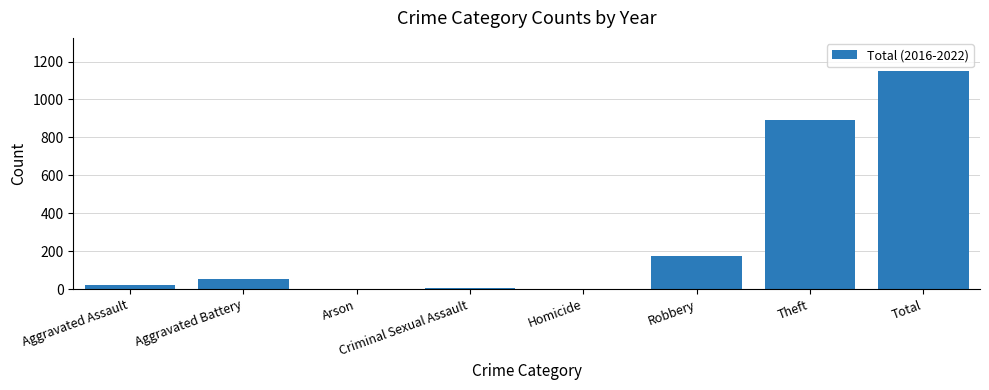

What is the sum of the values at Total and Theft?

2046